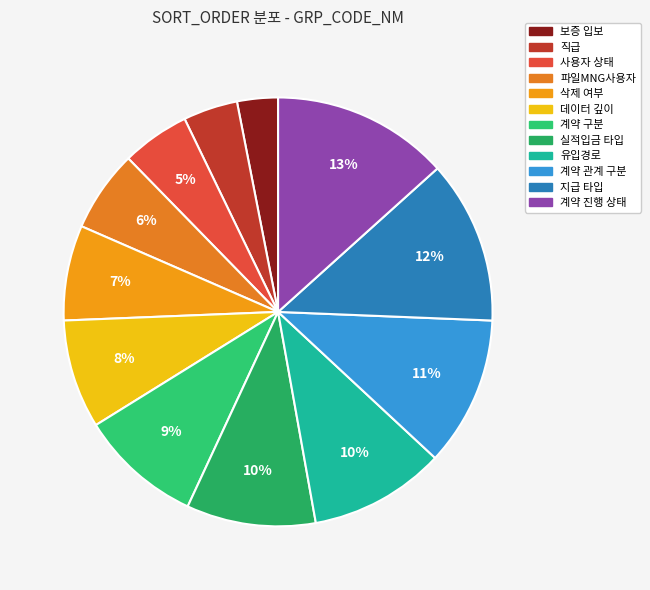

How many slices are in this pie chart?

12